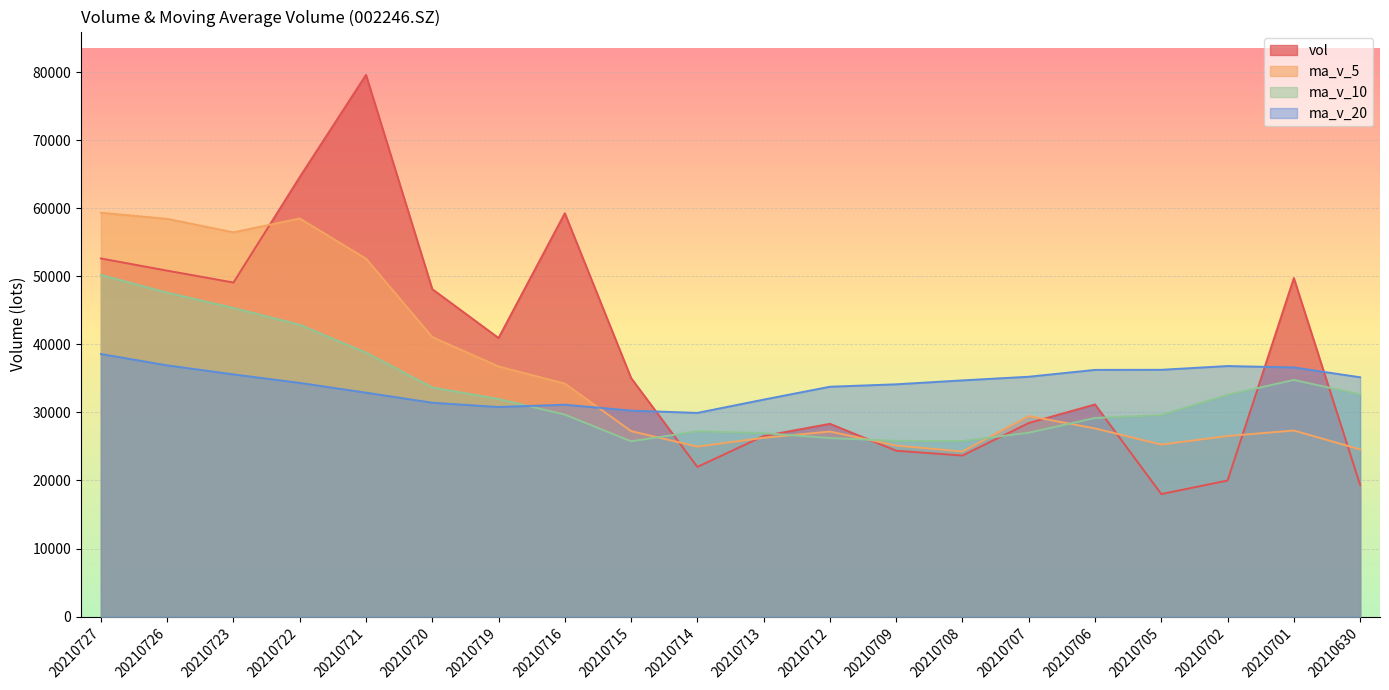

What is the value of the ma_v_10 point at the 13th from the left?

25828.8